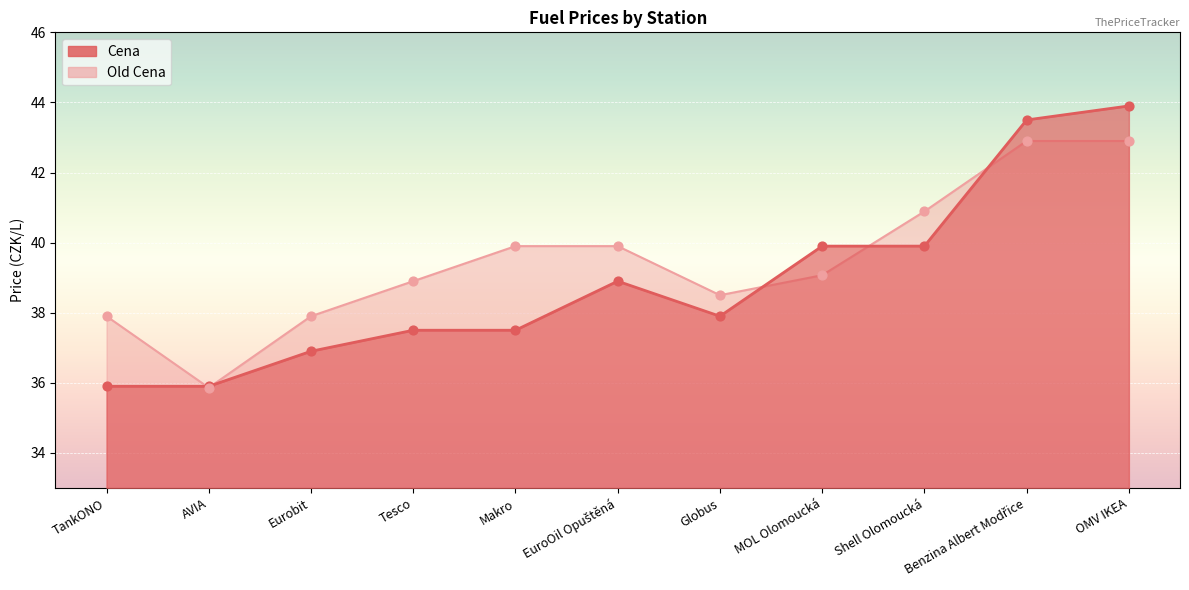

What are all the series names shown in the legend?

Cena, Old Cena